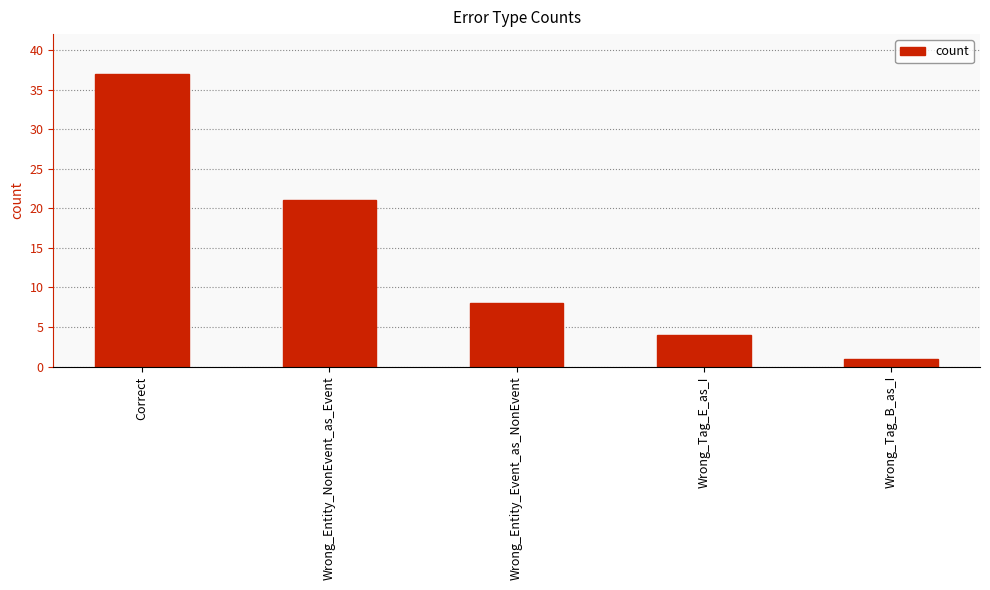

Reading left to right, list all the values displayed in this chart.

Correct=37	Wrong_Entity_NonEvent_as_Event=21	Wrong_Entity_Event_as_NonEvent=8	Wrong_Tag_E_as_I=4	Wrong_Tag_B_as_I=1